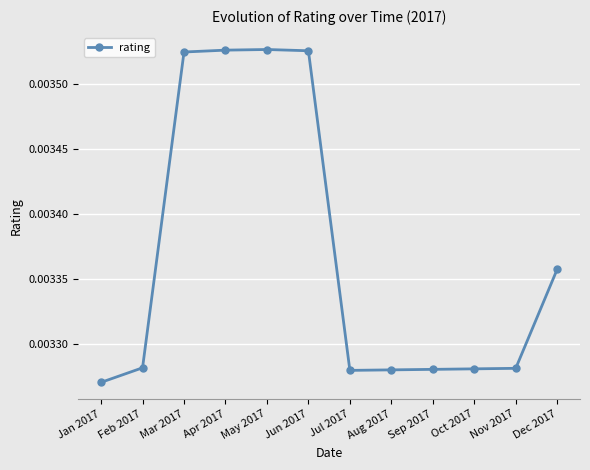

What is the label of the 7th point from the left?

Jul 2017